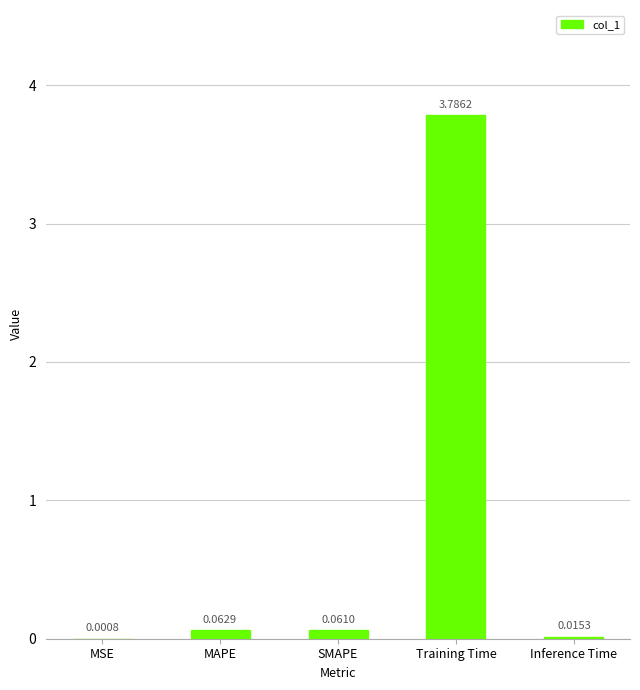

Does the chart contain stacked bars?

No